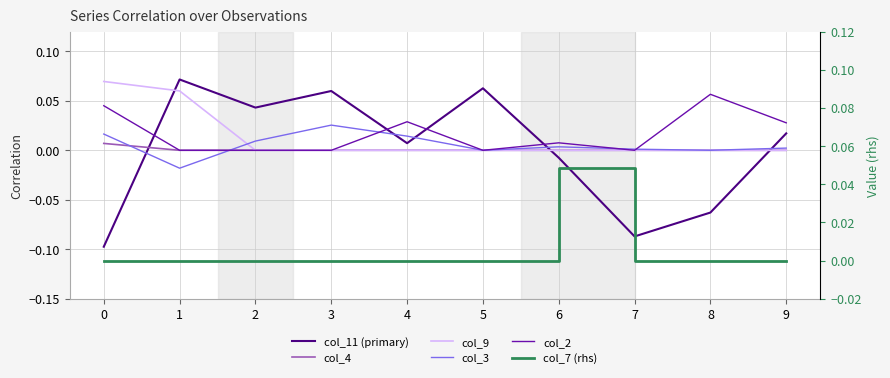

What is the spread (max minus min) of values at 3?

0.1